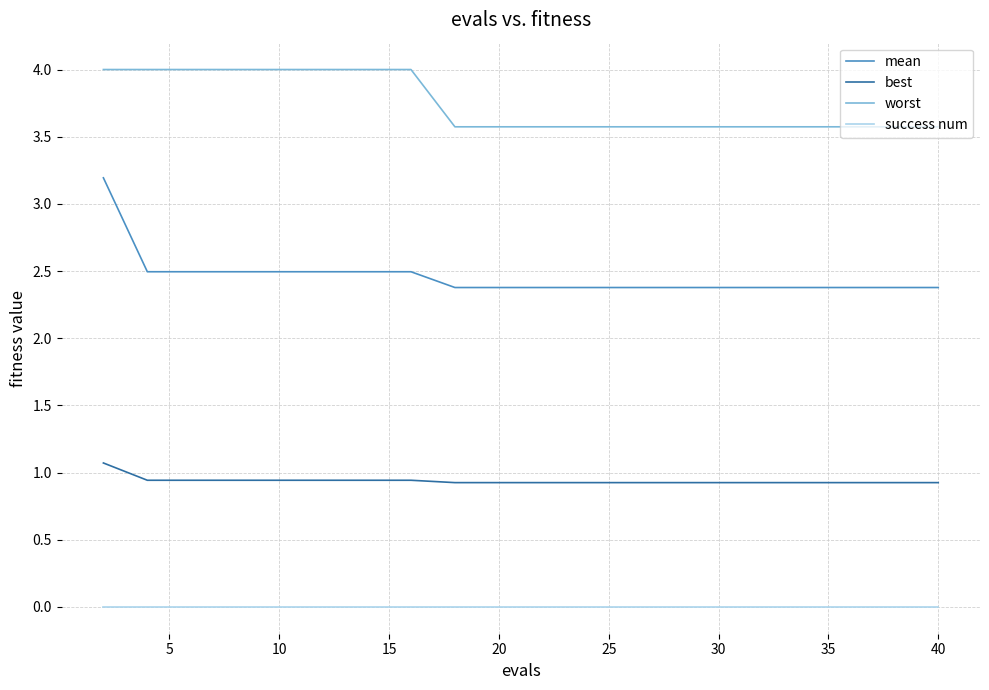

Rank the series by their average value, from lowest to highest.

success num, best, mean, worst